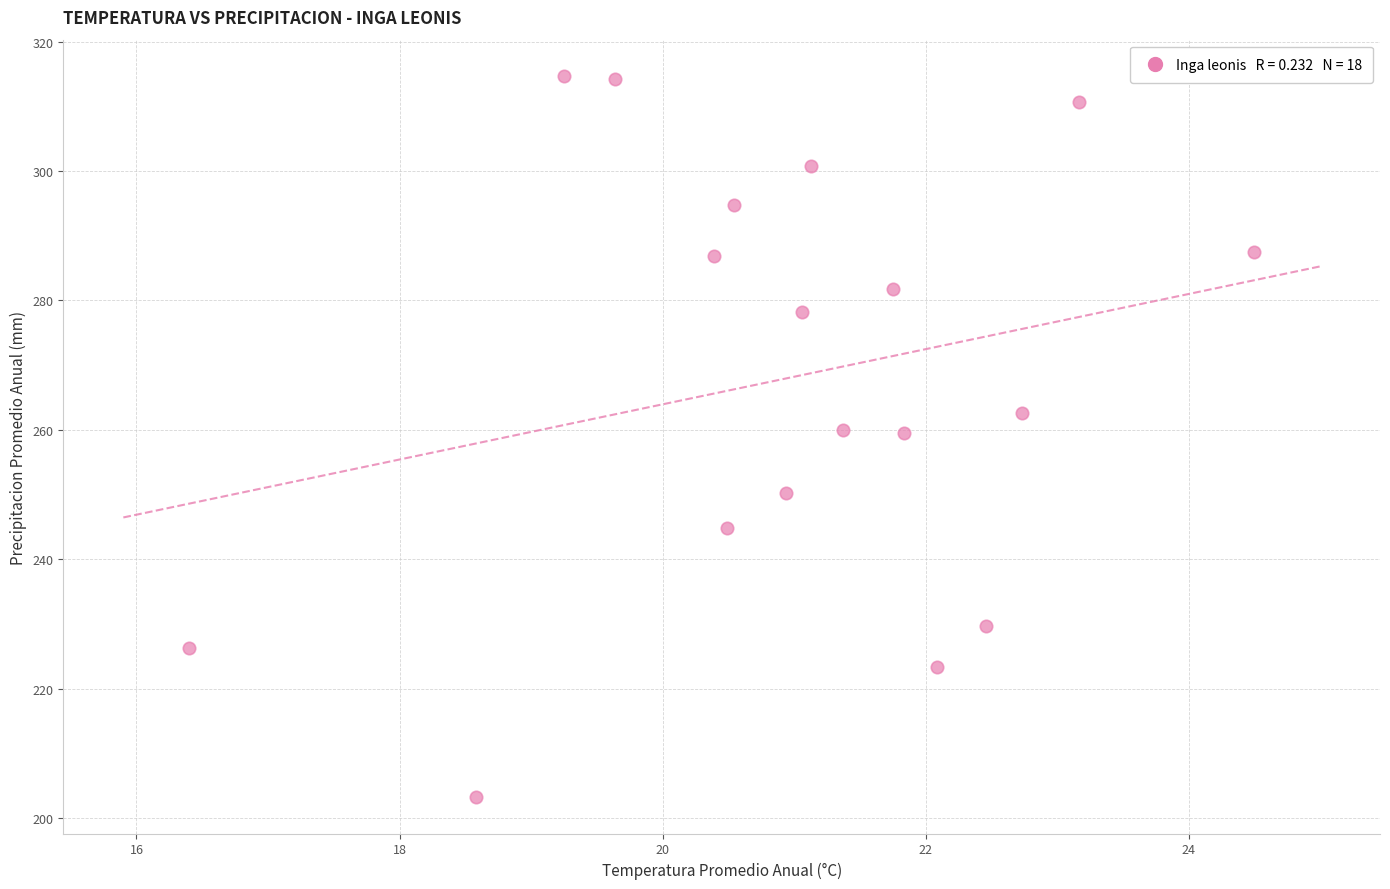

What is the range of X values (max minus min)?

8.1